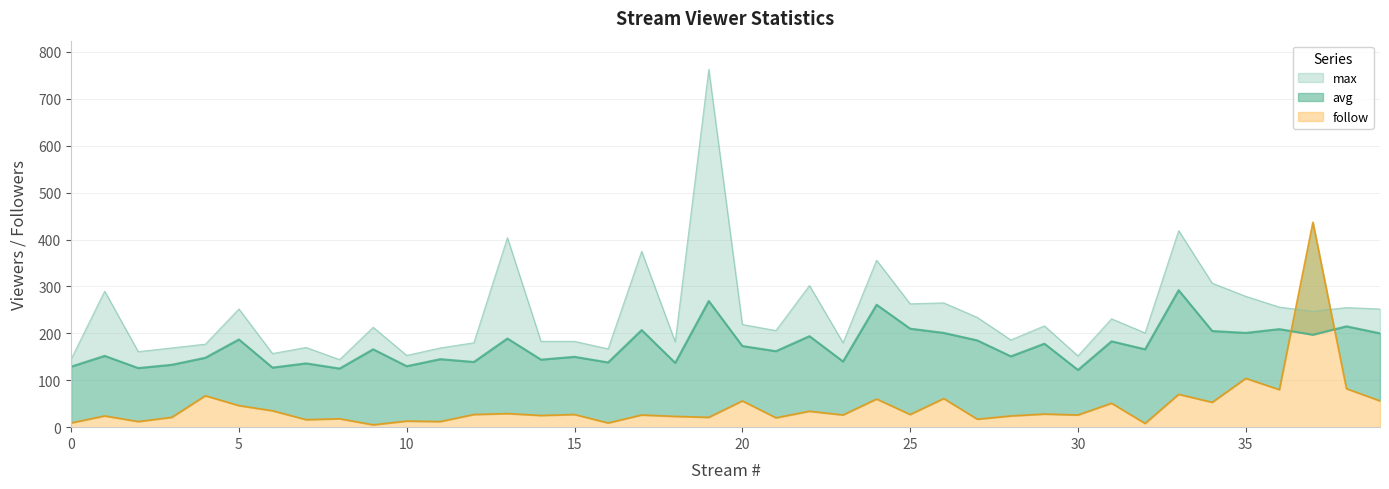

Reading right to left, what are all the values shown in this chart?

max: 252	255	247	256	279	307	419	201	231	152	216	186	234	265	263	356	180	302	206	219	763	182	375	167	183	183	404	180	169	153	213	144	170	157	252	177	169	161	290	145
avg: 200	215	197	209	201	205	292	166	183	122	178	151	185	201	210	261	140	194	162	173	269	137	207	138	150	144	189	139	145	130	166	125	136	127	187	148	133	126	152	129
follow: 56	82	437	80	104	53	70	8	51	26	28	24	17	61	27	60	26	34	20	56	21	23	26	9	27	25	29	27	12	13	5	18	16	35	46	67	21	12	24	9